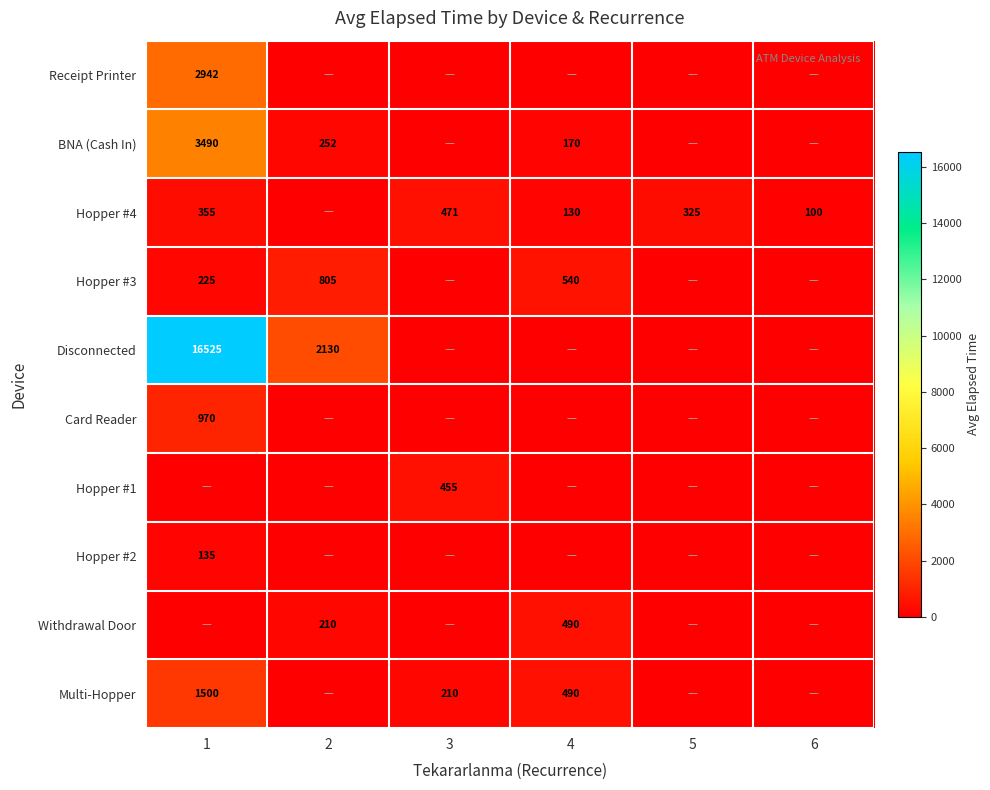

Is it true that Disconnected equals 9855 at 1?

False